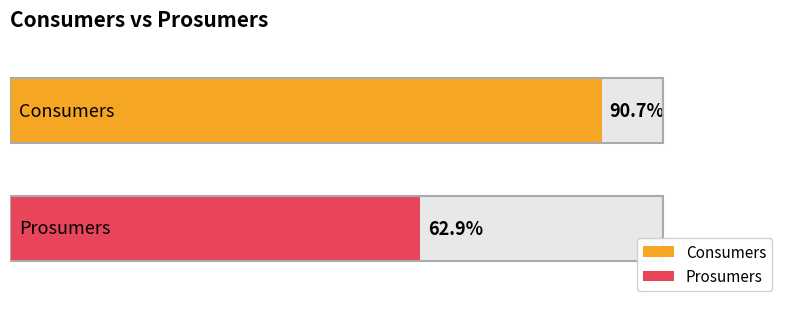

Which series has the largest range (max minus min)?

Consumers